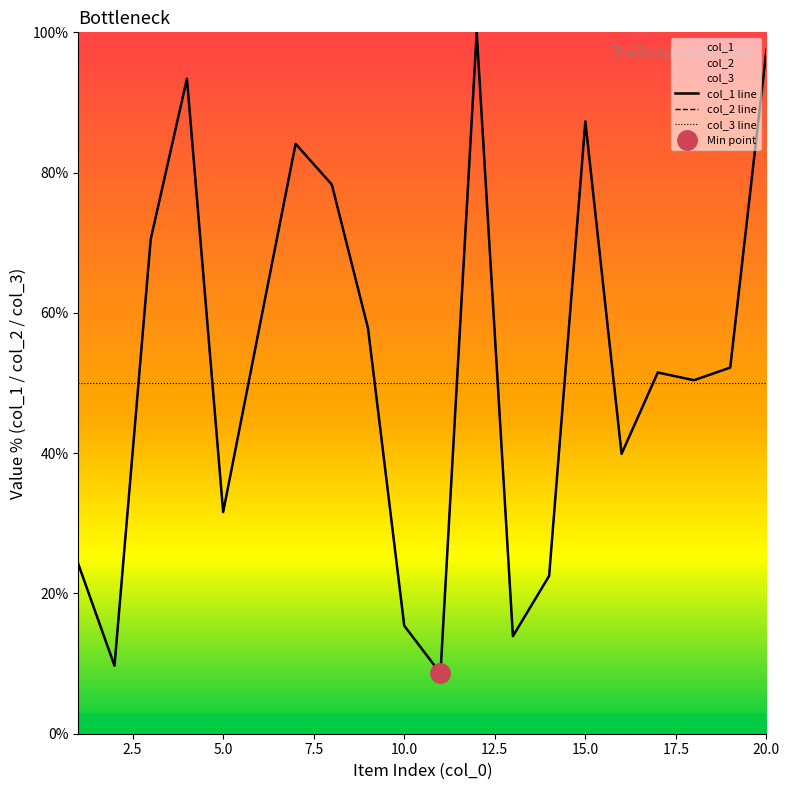

Reading left to right, what are all the values shown in this chart?

col_1 line: 24.2	9.7	70.5	93.4	31.6	57.9	84.1	78.3	57.8	15.4	8.6	100.0	13.9	22.5	87.3	39.9	51.5	50.4	52.2	97.5
col_2 line: 24.2	9.7	70.5	93.4	31.6	57.9	84.1	78.3	57.8	15.4	8.6	100.0	13.9	22.5	87.3	39.9	51.5	50.4	52.2	97.5
col_3 line: 50.0	50.0	50.0	50.0	50.0	50.0	50.0	50.0	50.0	50.0	50.0	50.0	50.0	50.0	50.0	50.0	50.0	50.0	50.0	50.0